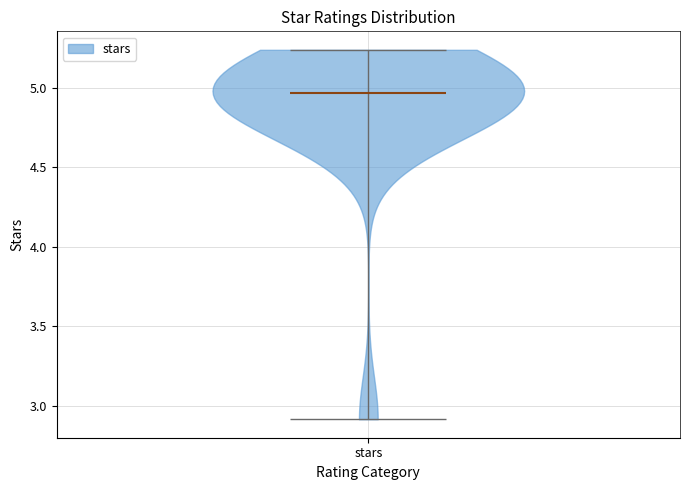

What is the lowest point the violin for stars reaches on the y-axis? The values are not printed on the chart, so give them approximately, as read against the axis.

2.90